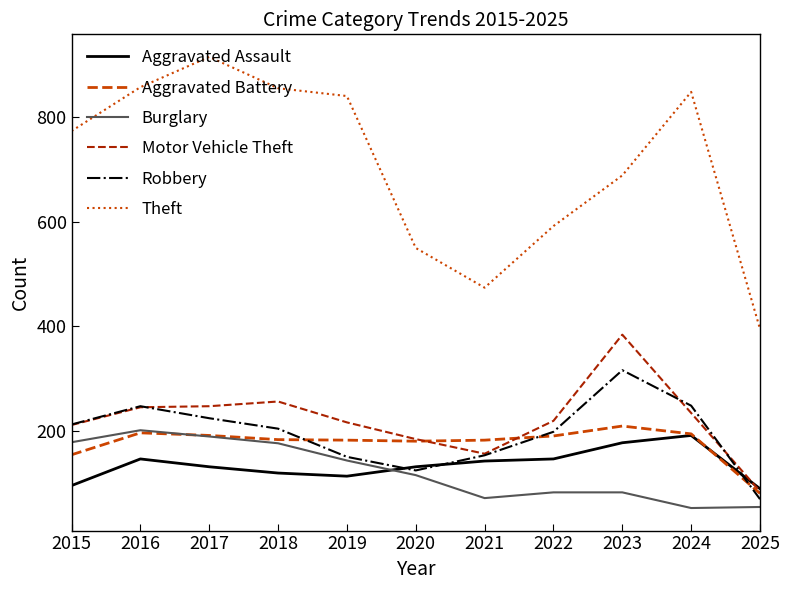

Between 2016 and 2020, which series saw the biggest shift?

Theft